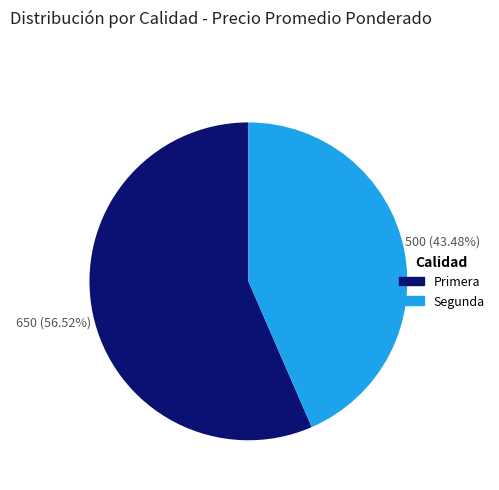

To the nearest percent, what portion does Primera represent?

57%